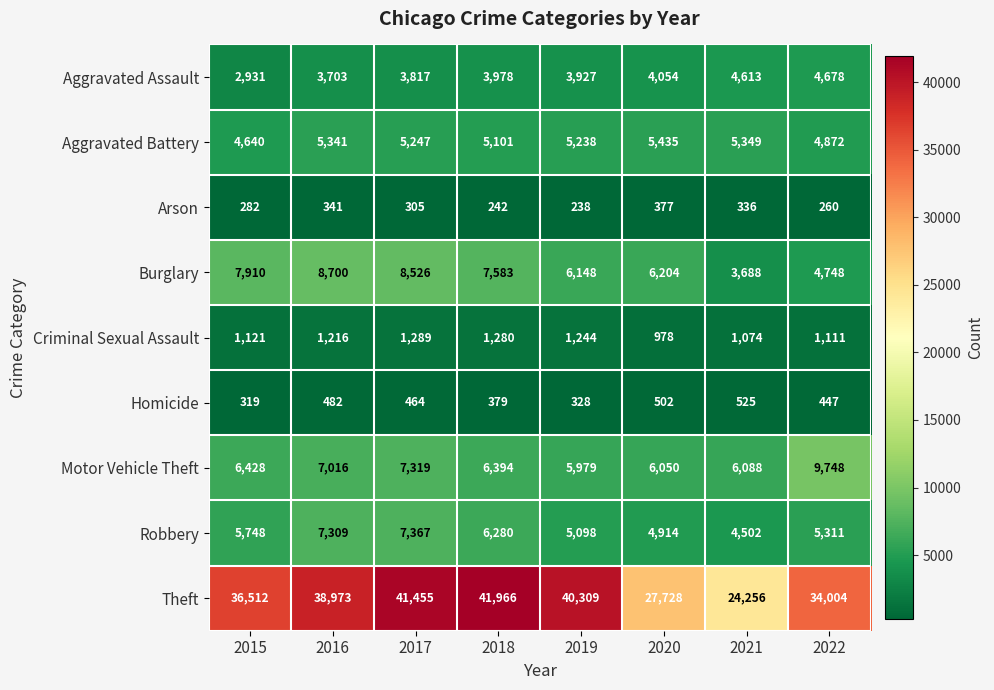

What is the sum of all Homicide values?

3446